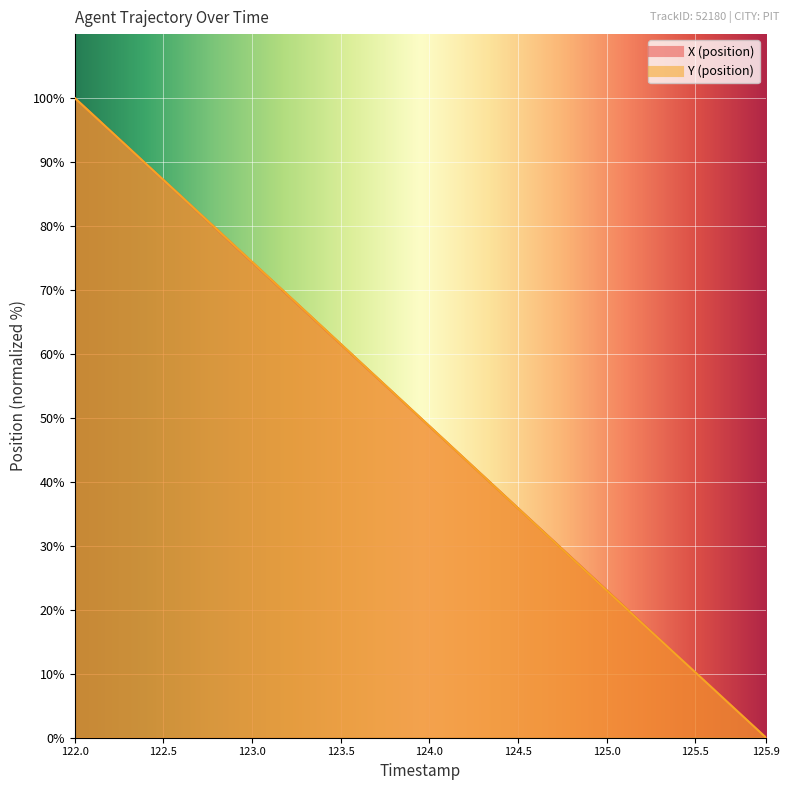

How many categories are shown in the chart?

40